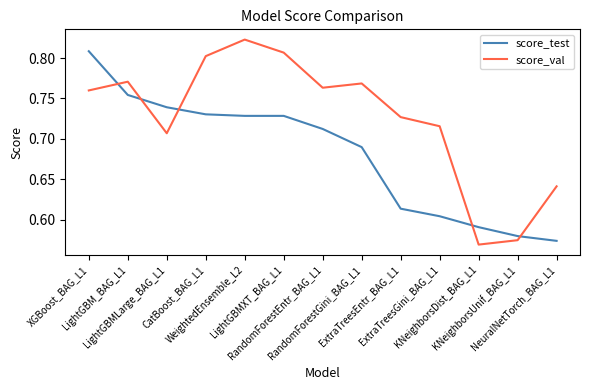

How many score_val values are between 0 and 1?

13